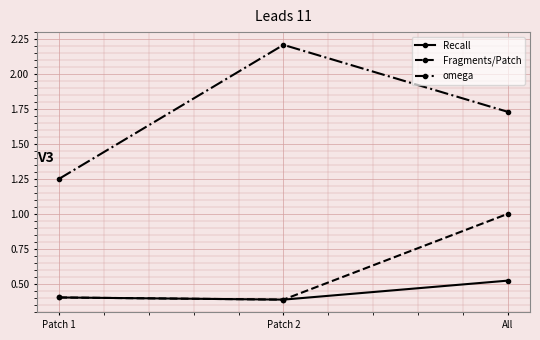

What is the difference between the omega values at Patch 1 and Patch 2?

1.0